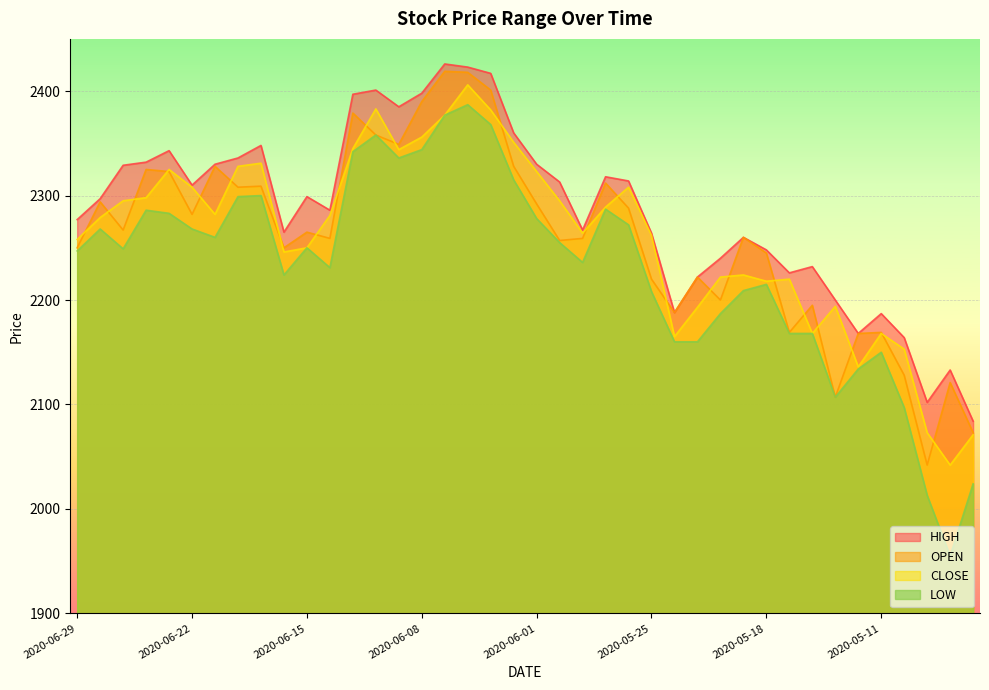

Reading right to left, extract all data points from this chart.

HIGH: 2020-04-30=2084	2020-05-01=2133	2020-05-07=2102	2020-05-08=2164	2020-05-11=2187	2020-05-12=2168	2020-05-13=2200	2020-05-14=2232	2020-05-15=2226	2020-05-18=2248	2020-05-19=2260	2020-05-20=2240	2020-05-21=2222	2020-05-22=2188	2020-05-25=2264	2020-05-26=2314	2020-05-27=2318	2020-05-28=2267	2020-05-29=2313	2020-06-01=2330	2020-06-02=2360	2020-06-03=2417	2020-06-04=2423	2020-06-05=2426	2020-06-08=2398	2020-06-09=2385	2020-06-10=2401	2020-06-11=2397	2020-06-12=2286	2020-06-15=2299	2020-06-16=2265	2020-06-17=2348	2020-06-18=2336	2020-06-19=2330	2020-06-22=2310	2020-06-23=2343	2020-06-24=2332	2020-06-25=2329	2020-06-26=2297	2020-06-29=2277
OPEN: 2020-04-30=2073	2020-05-01=2121	2020-05-07=2042	2020-05-08=2128	2020-05-11=2169	2020-05-12=2168	2020-05-13=2107	2020-05-14=2195	2020-05-15=2169	2020-05-18=2245	2020-05-19=2260	2020-05-20=2200	2020-05-21=2222	2020-05-22=2188	2020-05-25=2220	2020-05-26=2288	2020-05-27=2312	2020-05-28=2259	2020-05-29=2257	2020-06-01=2292	2020-06-02=2328	2020-06-03=2401	2020-06-04=2418	2020-06-05=2419	2020-06-08=2390	2020-06-09=2349	2020-06-10=2358	2020-06-11=2379	2020-06-12=2259	2020-06-15=2265	2020-06-16=2250	2020-06-17=2309	2020-06-18=2308	2020-06-19=2328	2020-06-22=2282	2020-06-23=2323	2020-06-24=2325	2020-06-25=2267	2020-06-26=2294	2020-06-29=2250
CLOSE: 2020-04-30=2071	2020-05-01=2042	2020-05-07=2073	2020-05-08=2153	2020-05-11=2168	2020-05-12=2136	2020-05-13=2194	2020-05-14=2168	2020-05-15=2220	2020-05-18=2218	2020-05-19=2224	2020-05-20=2222	2020-05-21=2193	2020-05-22=2165	2020-05-25=2262	2020-05-26=2308	2020-05-27=2289	2020-05-28=2264	2020-05-29=2295	2020-06-01=2323	2020-06-02=2351	2020-06-03=2382	2020-06-04=2406	2020-06-05=2377	2020-06-08=2356	2020-06-09=2344	2020-06-10=2383	2020-06-11=2345	2020-06-12=2281	2020-06-15=2250	2020-06-16=2246	2020-06-17=2331	2020-06-18=2328	2020-06-19=2282	2020-06-22=2308	2020-06-23=2325	2020-06-24=2298	2020-06-25=2295	2020-06-26=2279	2020-06-29=2258
LOW: 2020-04-30=2024	2020-05-01=1955	2020-05-07=2013	2020-05-08=2097	2020-05-11=2150	2020-05-12=2134	2020-05-13=2107	2020-05-14=2168	2020-05-15=2168	2020-05-18=2215	2020-05-19=2209	2020-05-20=2187	2020-05-21=2160	2020-05-22=2160	2020-05-25=2208	2020-05-26=2272	2020-05-27=2287	2020-05-28=2236	2020-05-29=2255	2020-06-01=2278	2020-06-02=2315	2020-06-03=2368	2020-06-04=2387	2020-06-05=2377	2020-06-08=2344	2020-06-09=2336	2020-06-10=2358	2020-06-11=2342	2020-06-12=2231	2020-06-15=2250	2020-06-16=2224	2020-06-17=2300	2020-06-18=2299	2020-06-19=2260	2020-06-22=2268	2020-06-23=2283	2020-06-24=2286	2020-06-25=2249	2020-06-26=2268	2020-06-29=2247